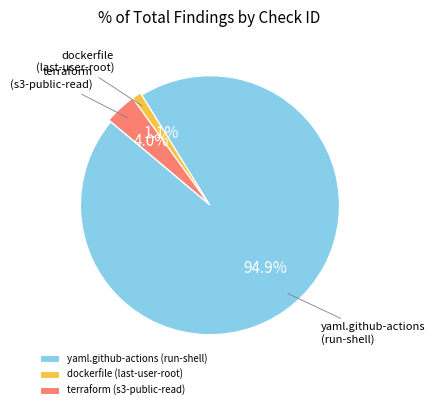

What portion of the pie excludes yaml.github-actions (run-shell)?

5.1%